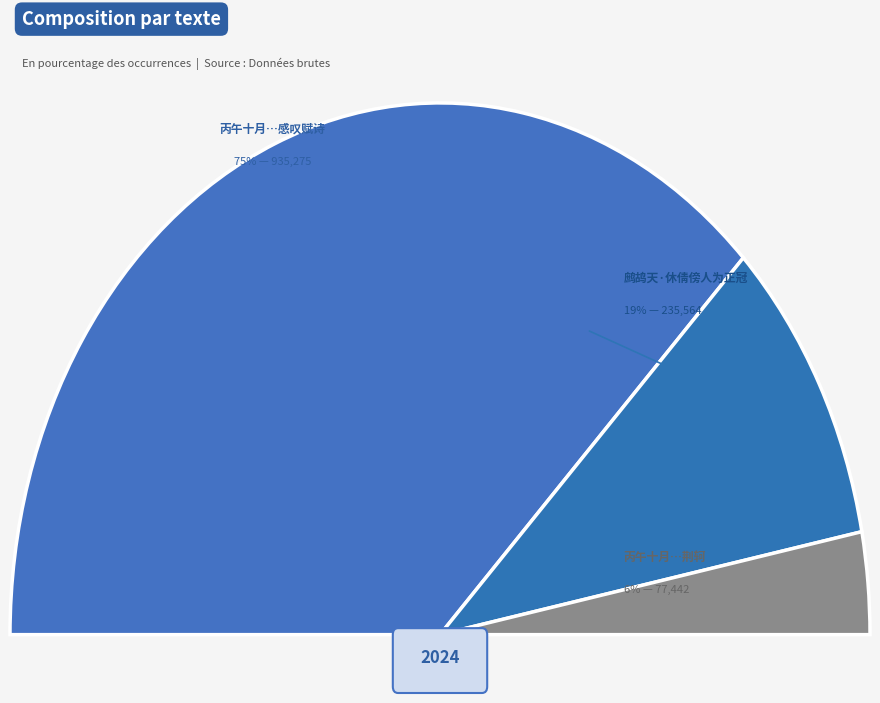

Is it true that 鹧鸪天·休倩傍人为正冠 is 12% of the pie?

False